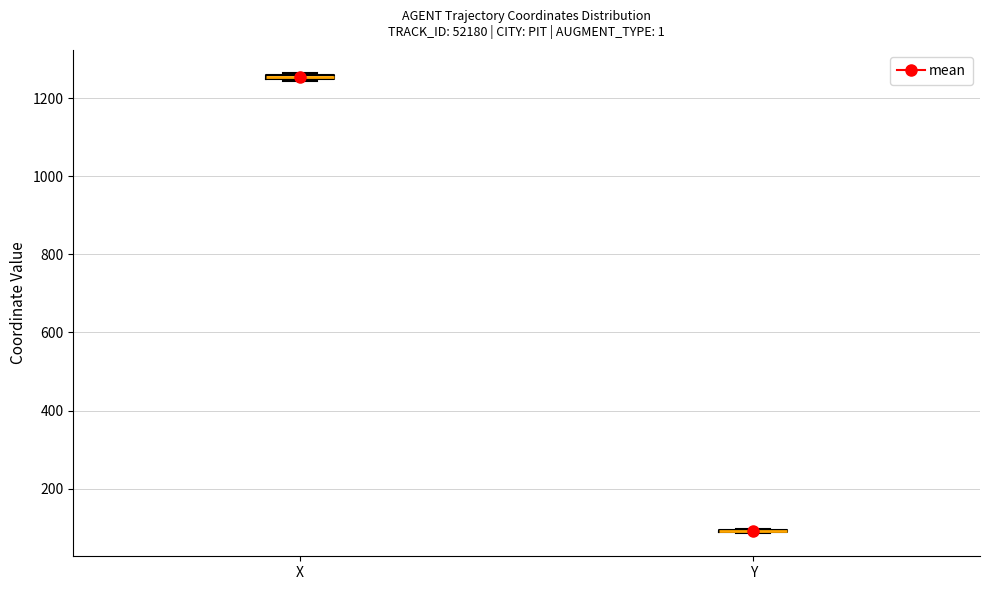

Where is the upper edge of the box for X on the y-axis? The values are not printed on the chart, so give them approximately, as read against the axis.

1260